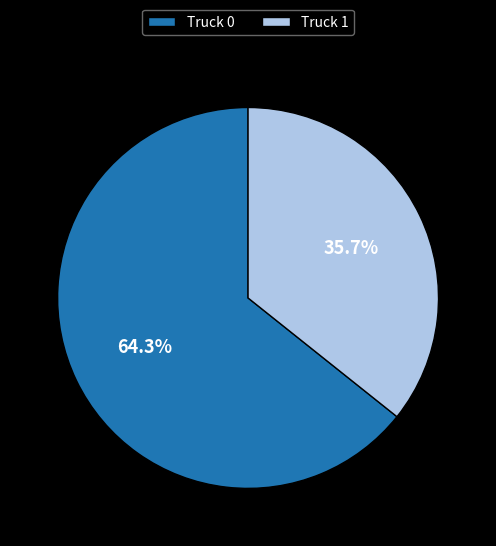

How many segments does this pie chart have?

2